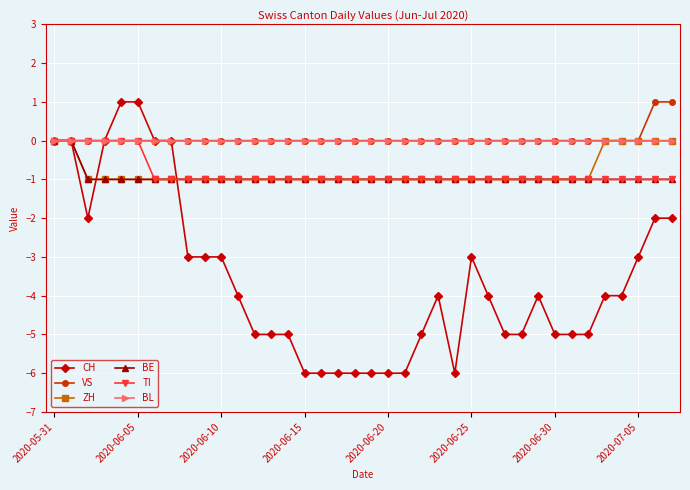

How many BE values are between -1 and 0?

38